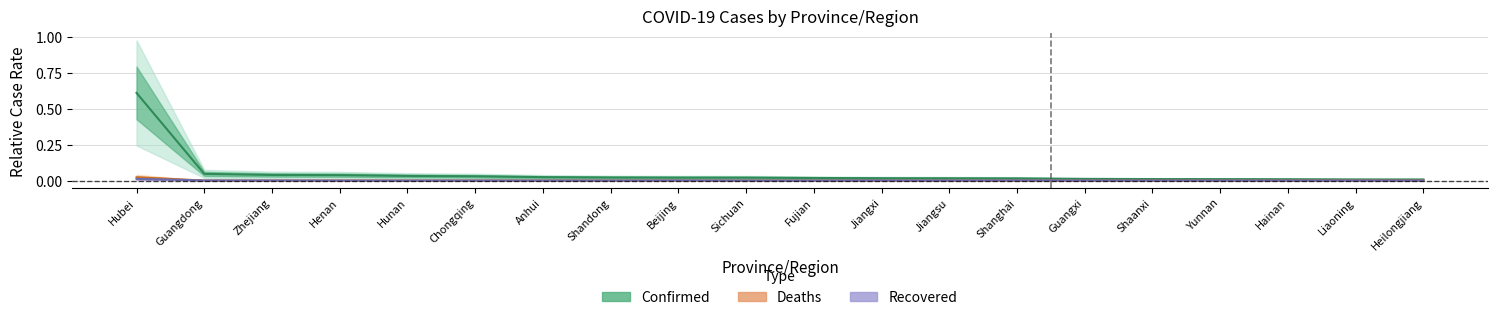

The Deaths series shows 0.0 at Shandong. True or false?

False